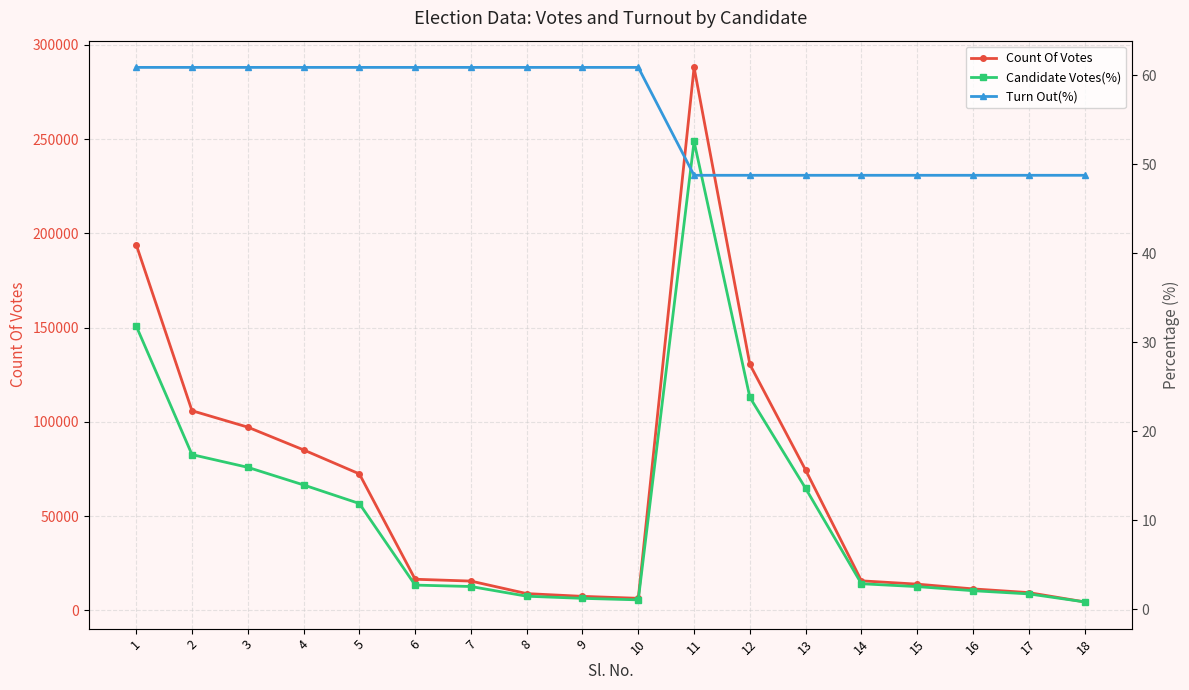

What is the value of the Count Of Votes point at the 13th from the left?

74379